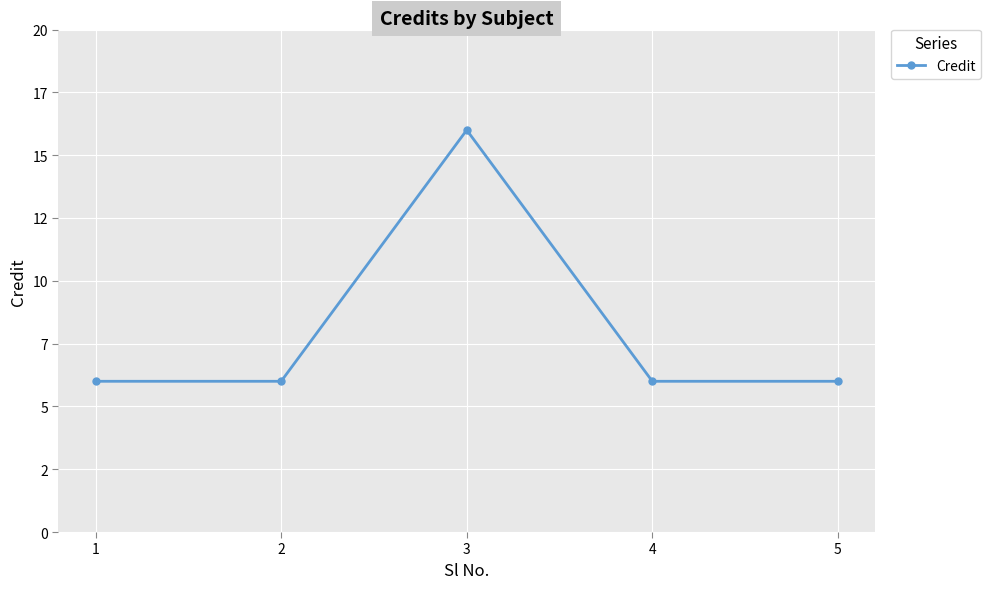

Does the chart have visible grid lines?

Yes